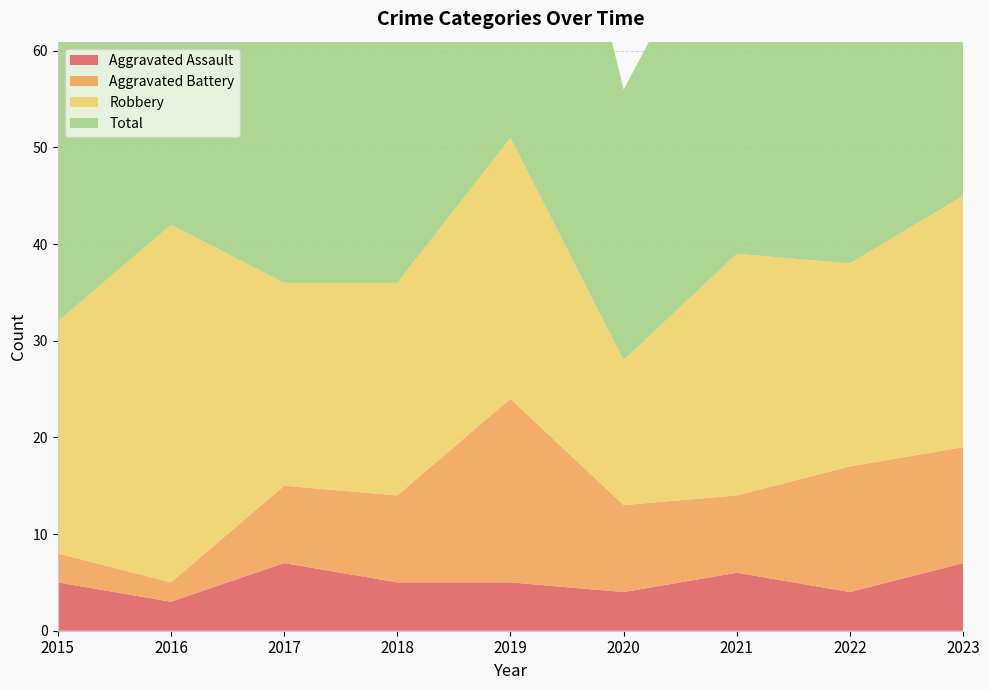

Reading left to right, extract all data points from this chart.

Aggravated Assault: 5	3	7	5	5	4	6	4	7
Aggravated Battery: 3	2	8	9	19	9	8	13	12
Robbery: 24	37	21	22	27	15	25	21	26
Total: 32	42	36	38	53	28	39	39	47